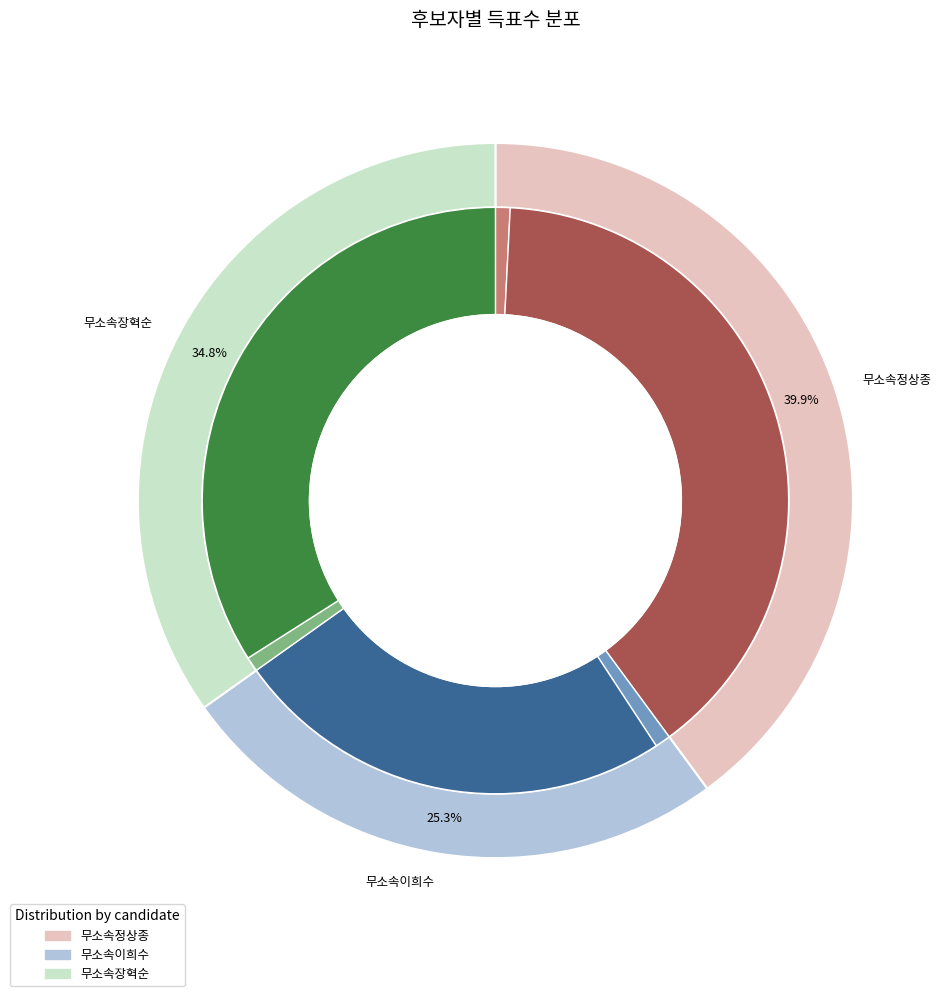

Which series has the widest spread of values?

무소속정상종